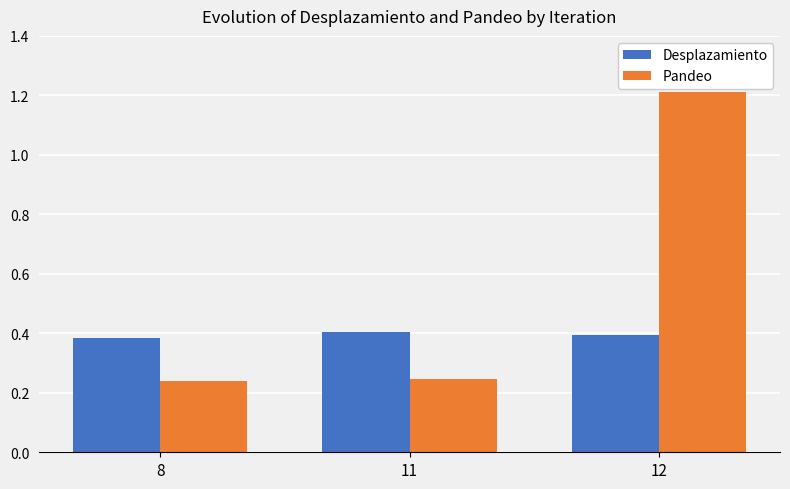

At which category is the sum across all series the highest?

12